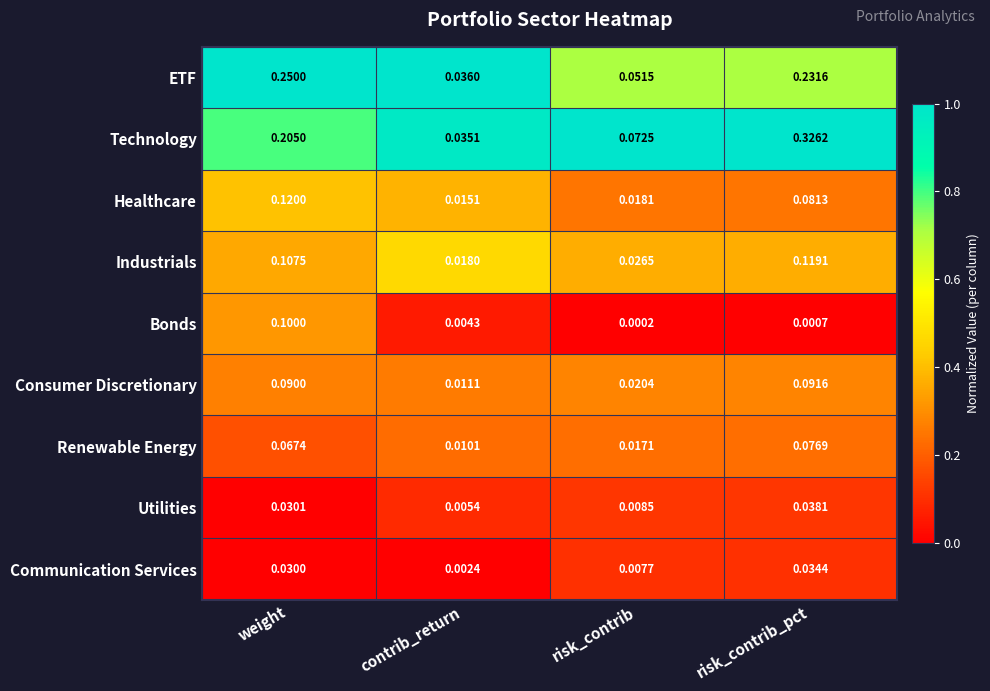

Which category has the highest value in the ETF series?

weight